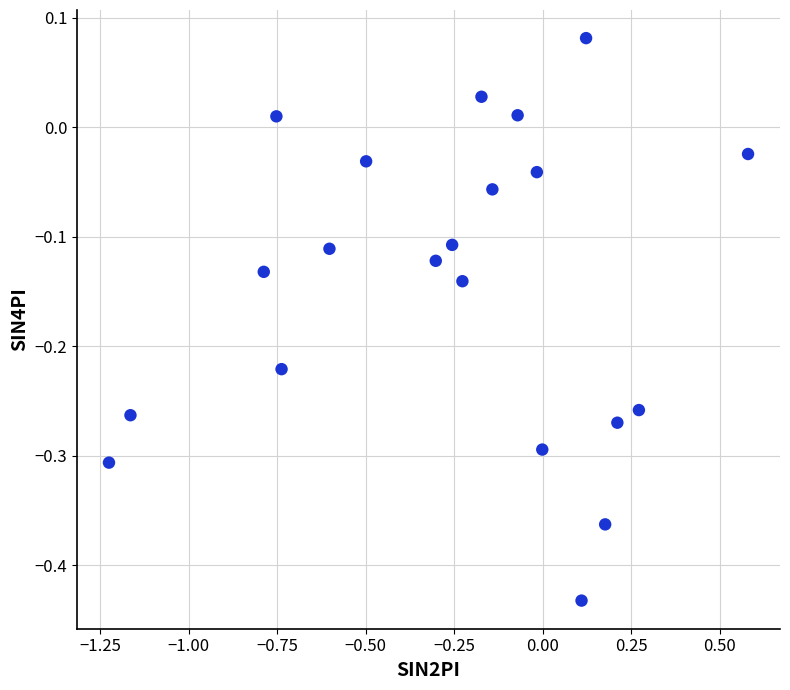

What is the range of X values (max minus min)?

1.8